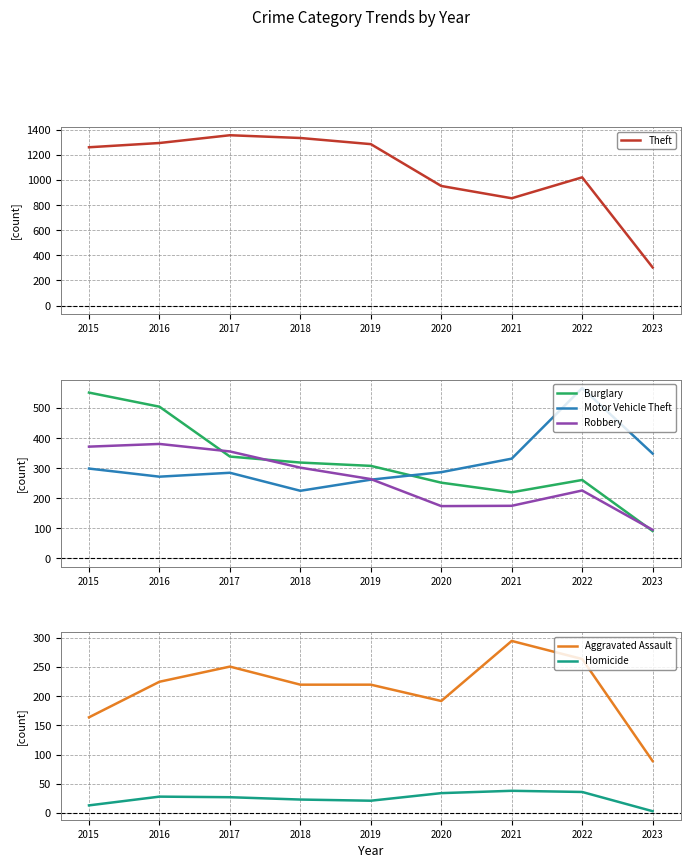

How many values in the Robbery series exceed 264?

4